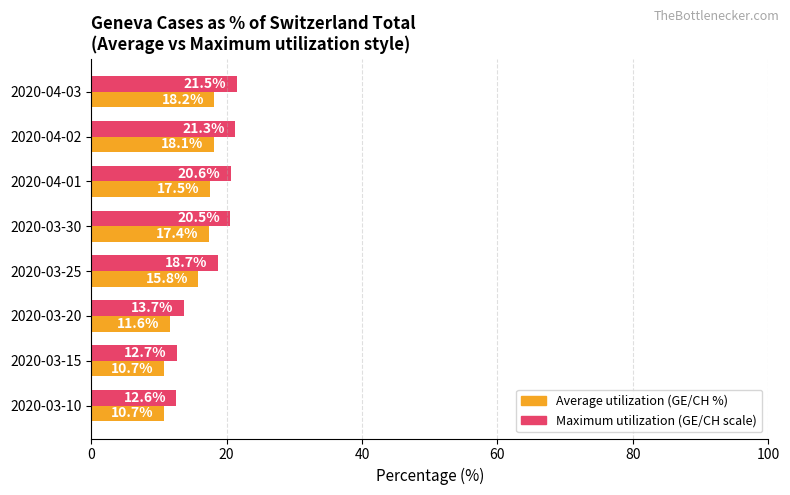

List the series in order of their overall mean, lowest first.

Average utilization (GE/CH %), Maximum utilization (GE/CH scale)